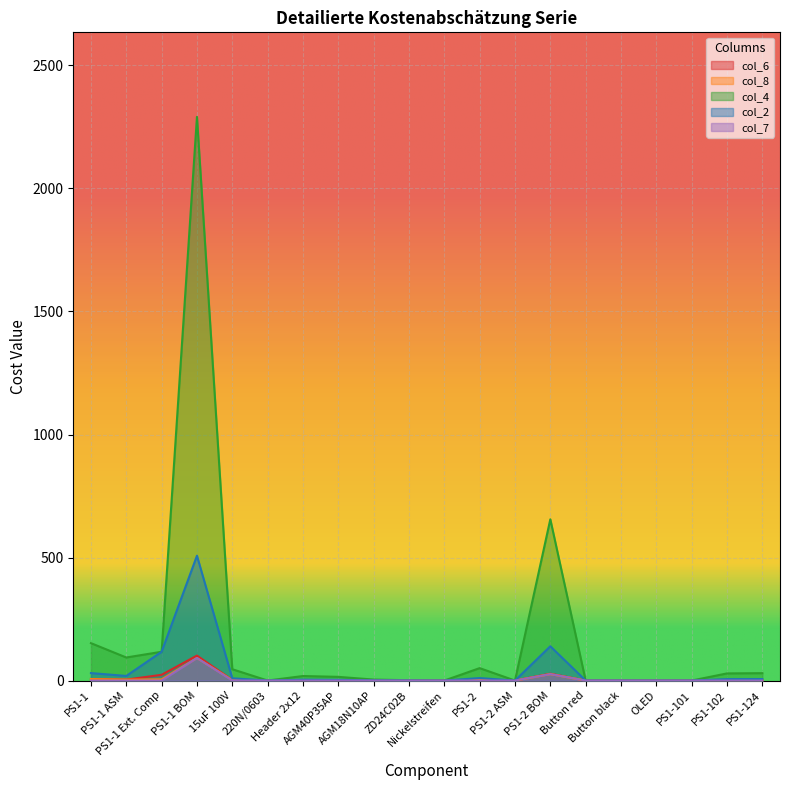

True or false: col_8 and col_7 intersect in this chart.

False